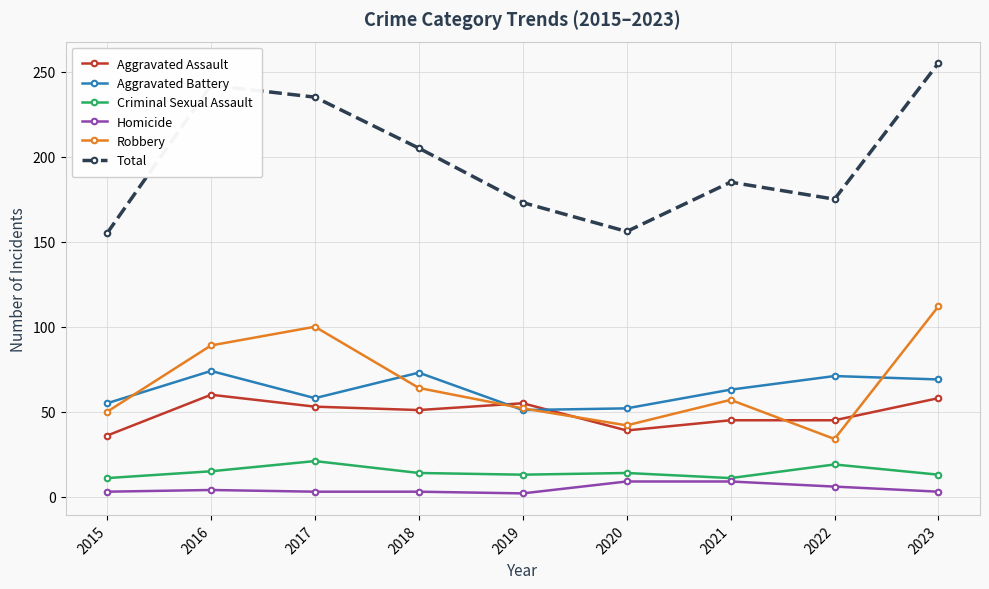

Where is Total nearest to the value 205?

2018